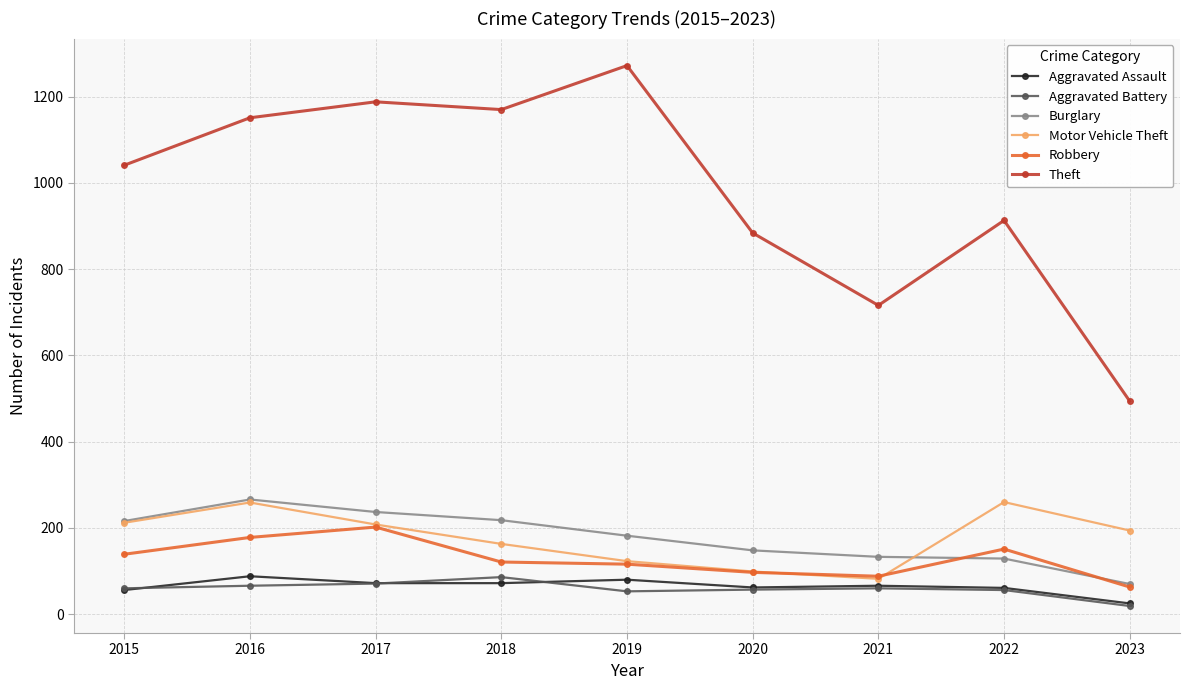

The Theft series shows 913 at 2022. True or false?

True